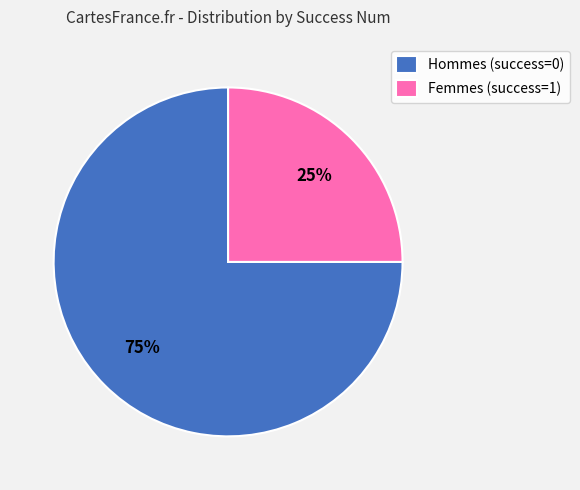

Is there any slice that represents more than half of the pie?

Yes